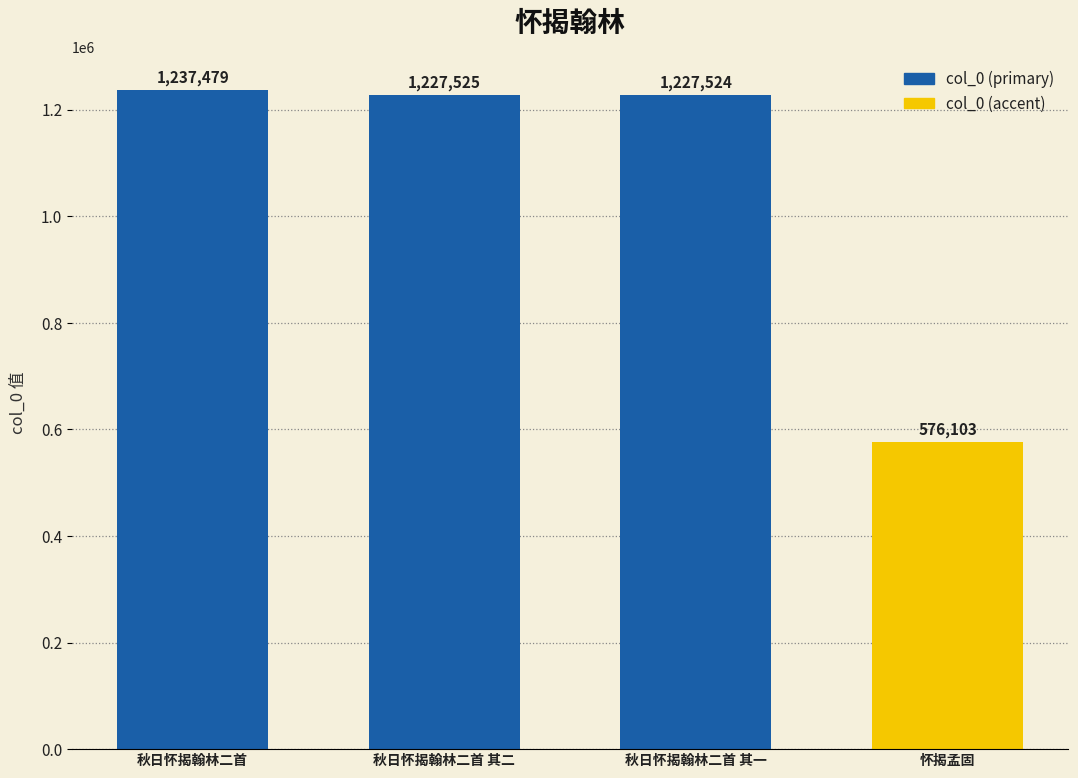

What is the difference between the second highest and minimum values?

651422